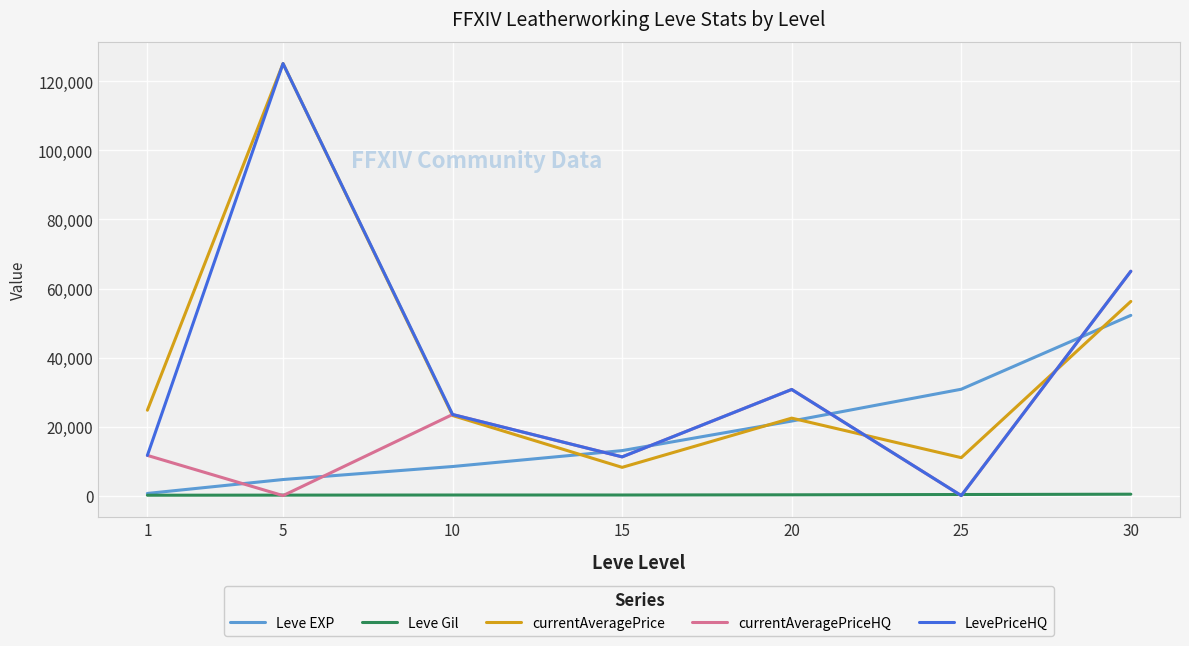

Is the value of Leve EXP at 20 greater than the value of currentAveragePriceHQ at 30?

No